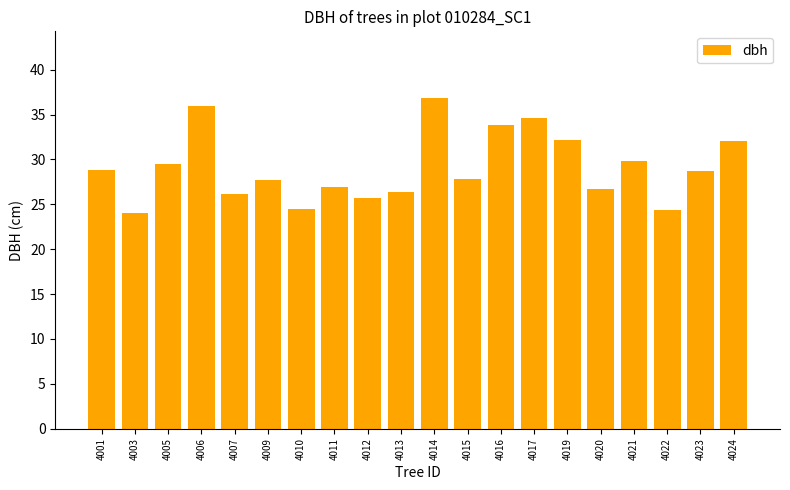

Which category has the lowest value across all series?

4003